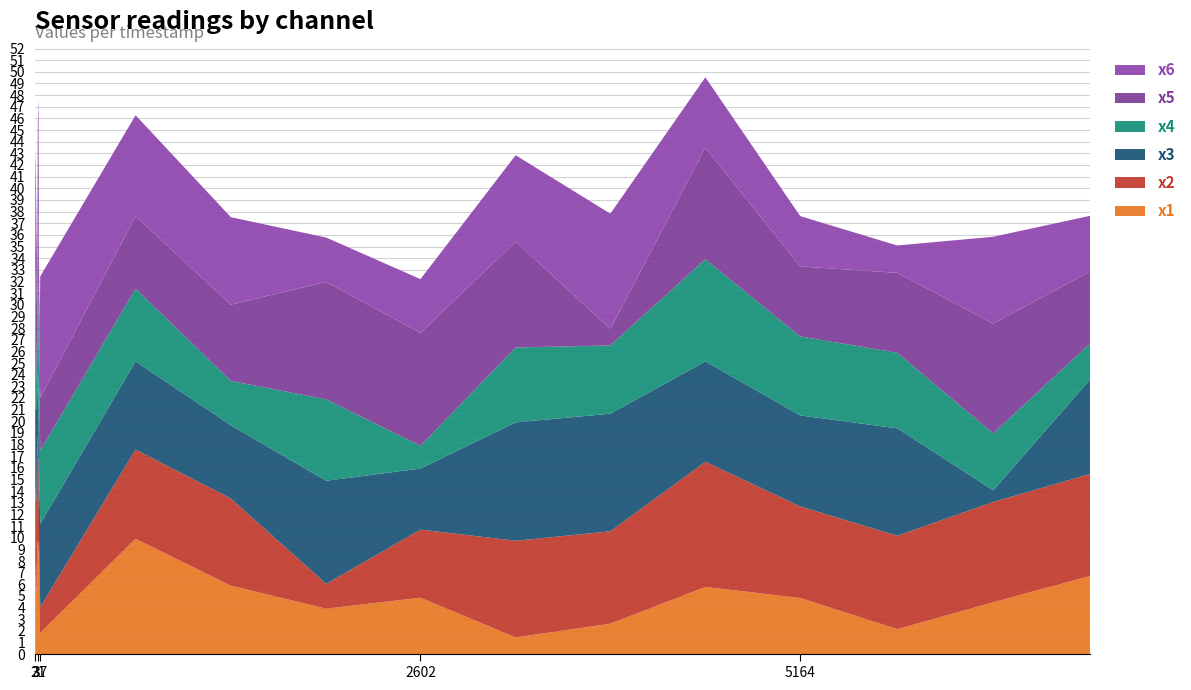

What is the maximum value for x1?

9.9